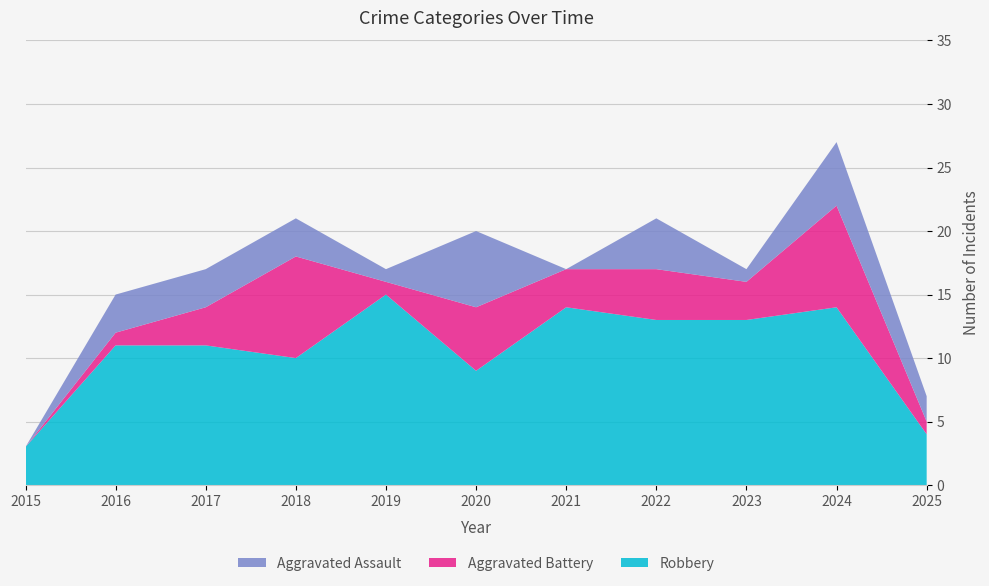

Reading left to right, transcribe all the data shown in this chart.

Aggravated Assault: 0	3	3	3	1	6	0	4	1	5	2
Aggravated Battery: 0	1	3	8	1	5	3	4	3	8	1
Robbery: 3	11	11	10	15	9	14	13	13	14	4